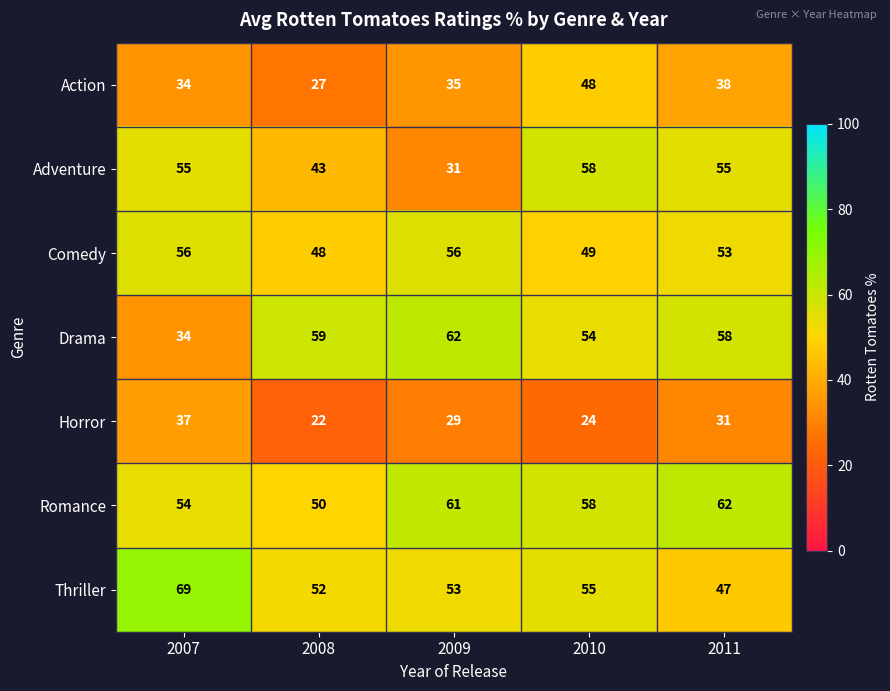

Which label corresponds to the smallest value in the chart?

2008